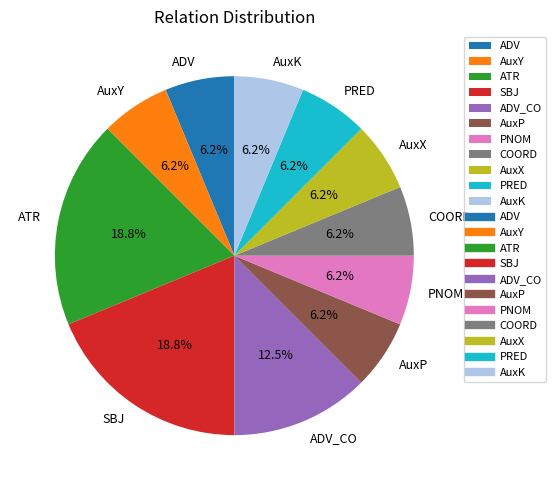

Does PRED represent more than half of the total?

No